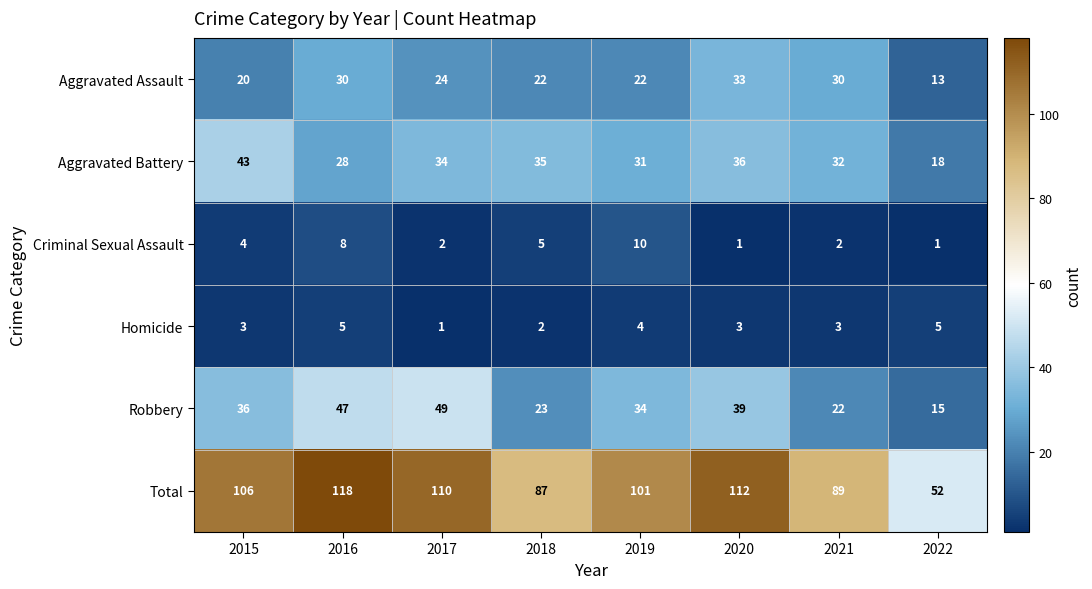

Which series changed the most between 2018 and 2020?

Total